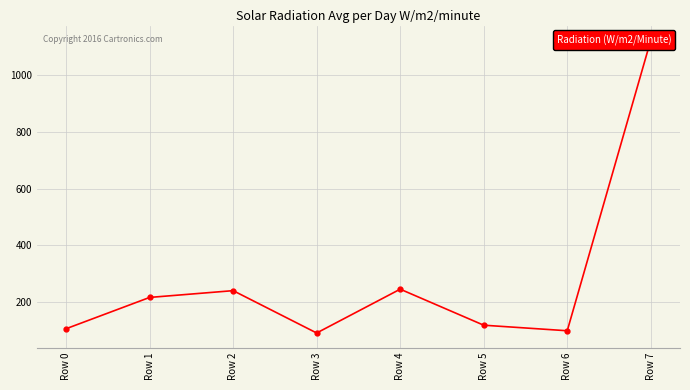

At which category does the chart reach its minimum across all series?

Row 3